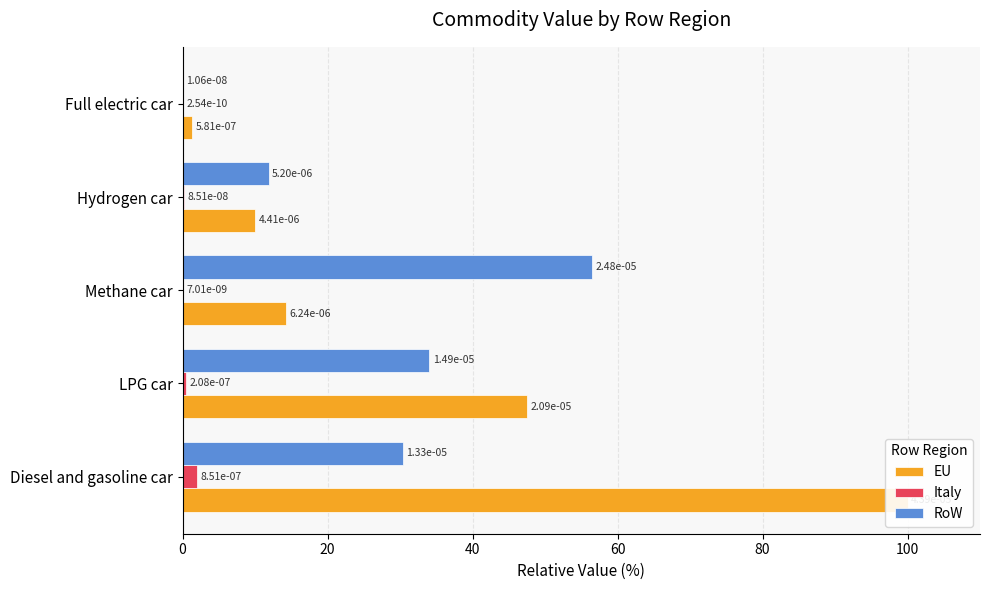

List the labels in order of RoW value, largest first.

40, 20, 0, 60, 80